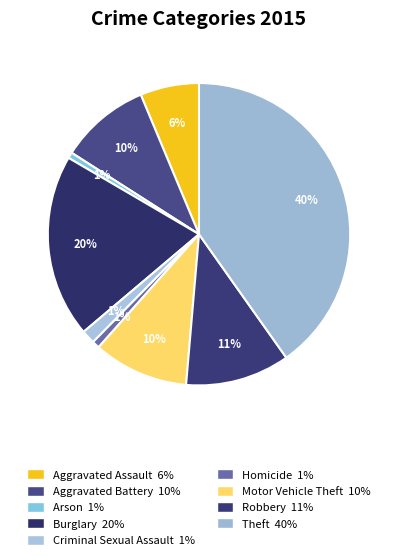

What portion of the pie excludes Motor Vehicle Theft?

89.8%